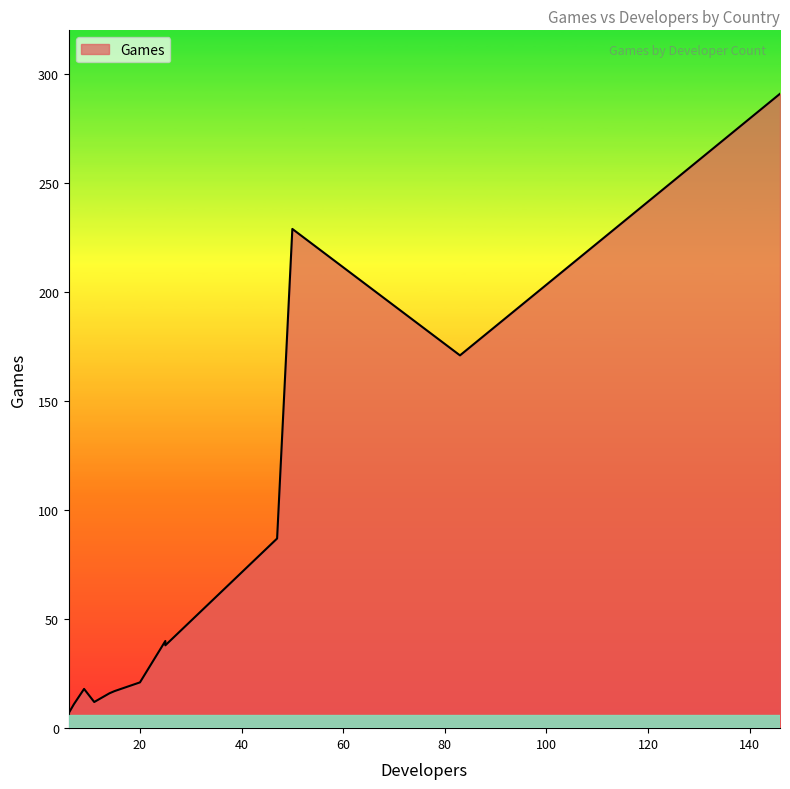

Is it true that the value at 50 is 316?

False